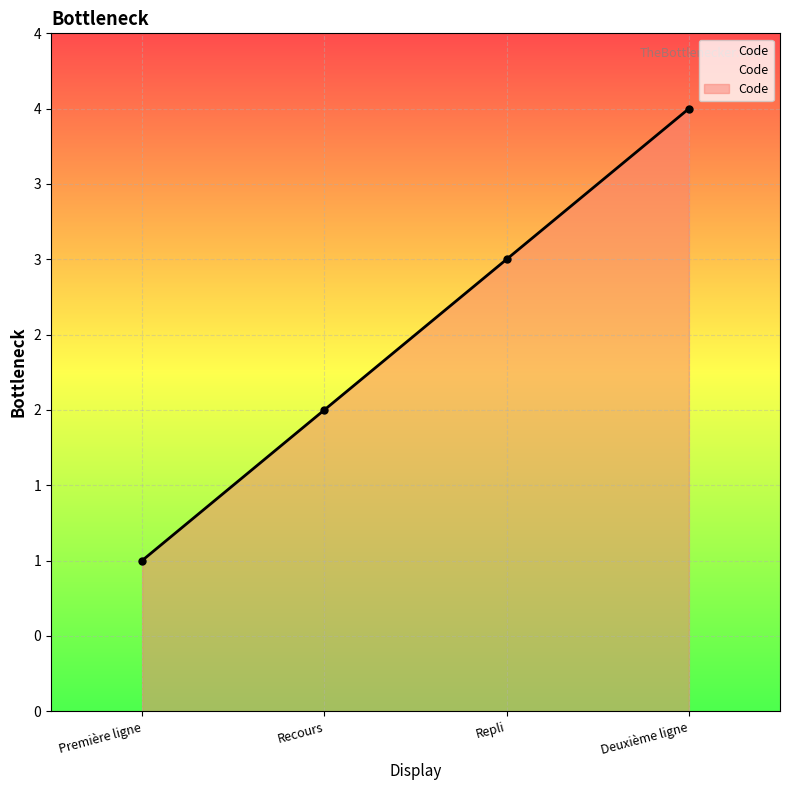

What is the ratio of the value at Repli to the value at Première ligne?

3.0